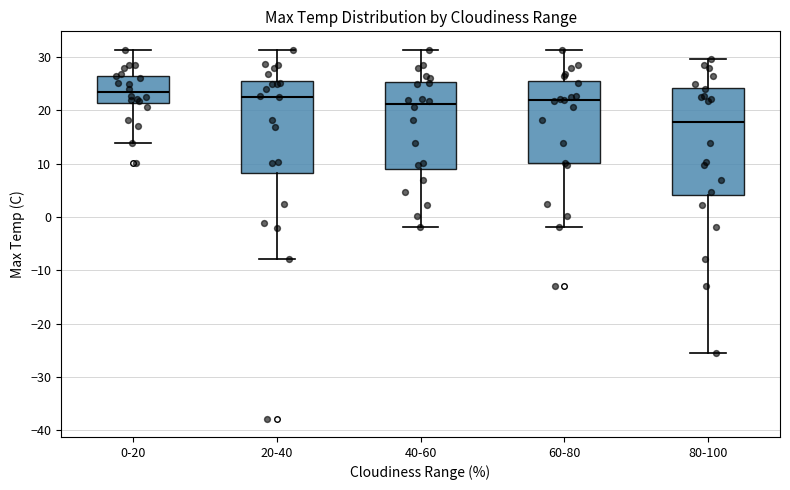

Reading left to right, transcribe this box plot: for each box, give where its median line is, the range the box spans, and where its two whiskers end, as read against the y-axis. The values are not printed on the chart, so give them approximately, as read against the axis.

0-20: median 23, box 21 to 27, whiskers 14 to 31
20-40: median 23, box 8 to 26, whiskers -8 to 31
40-60: median 21, box 9 to 25, whiskers -2 to 31
60-80: median 22, box 10 to 25, whiskers -2 to 31
80-100: median 18, box 4 to 24, whiskers -26 to 30